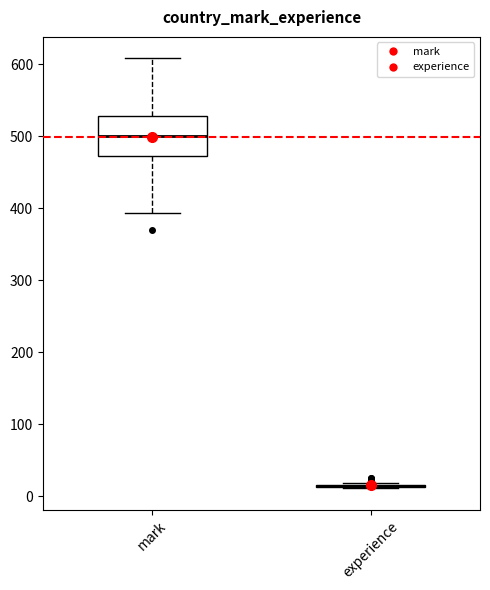

Where is the upper edge of the box for mark on the y-axis? The values are not printed on the chart, so give them approximately, as read against the axis.

530